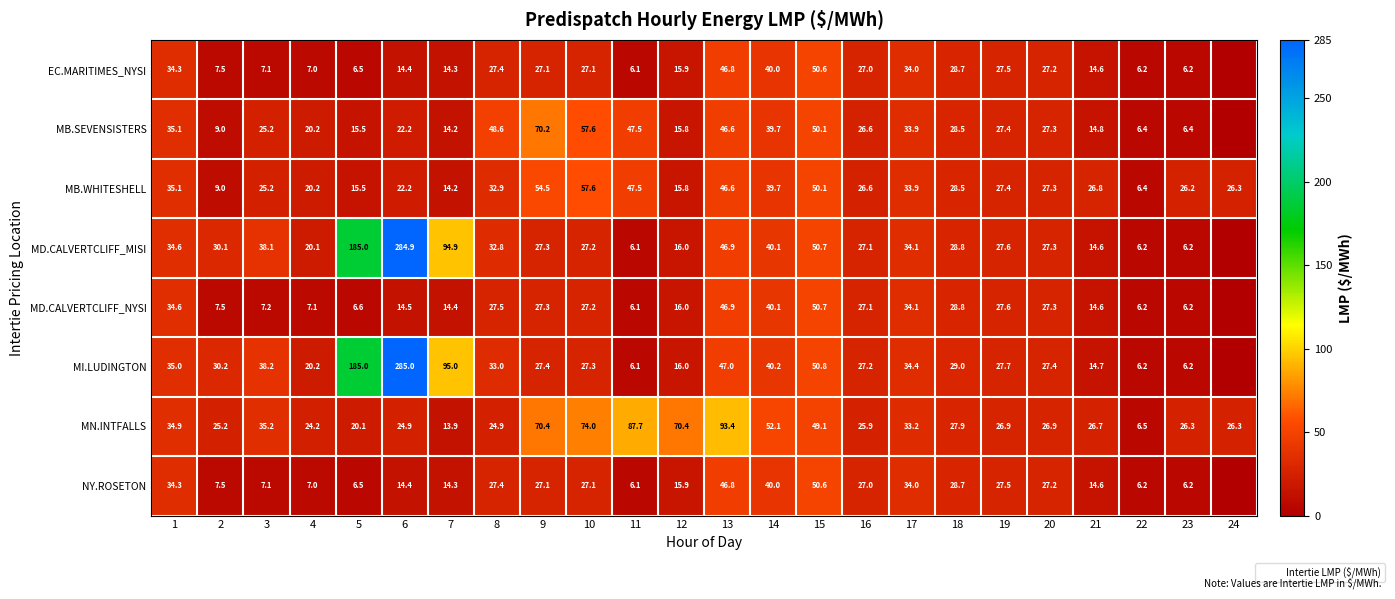

The NY.ROSETON series shows 10.8 at 2. True or false?

False